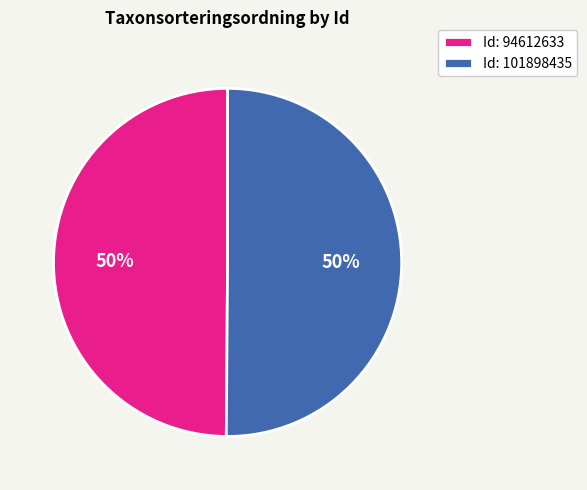

To the nearest percent, what is the average slice percentage?

50%